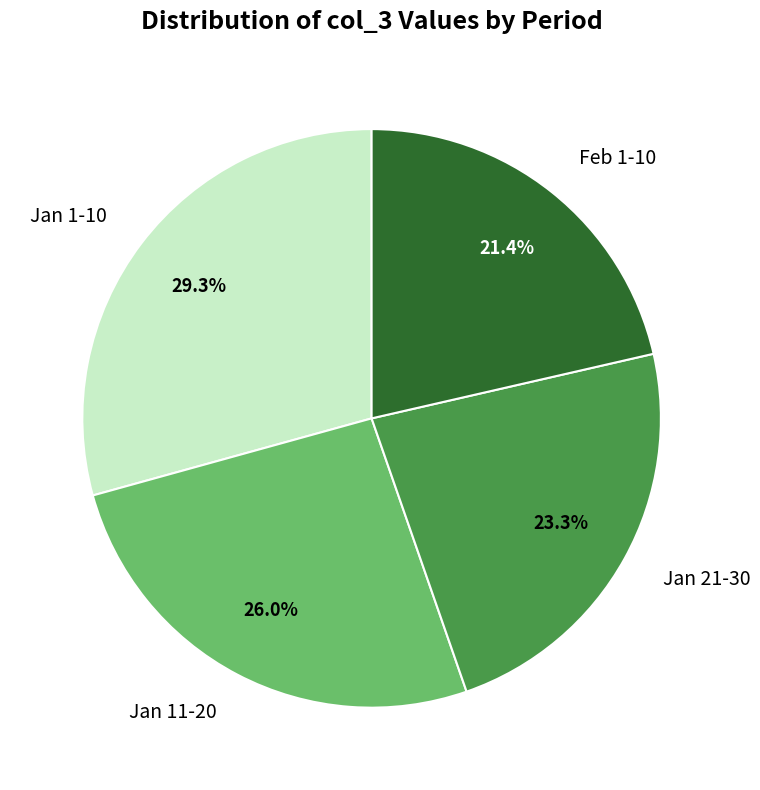

What is the largest slice in the pie chart?

Jan 1-10